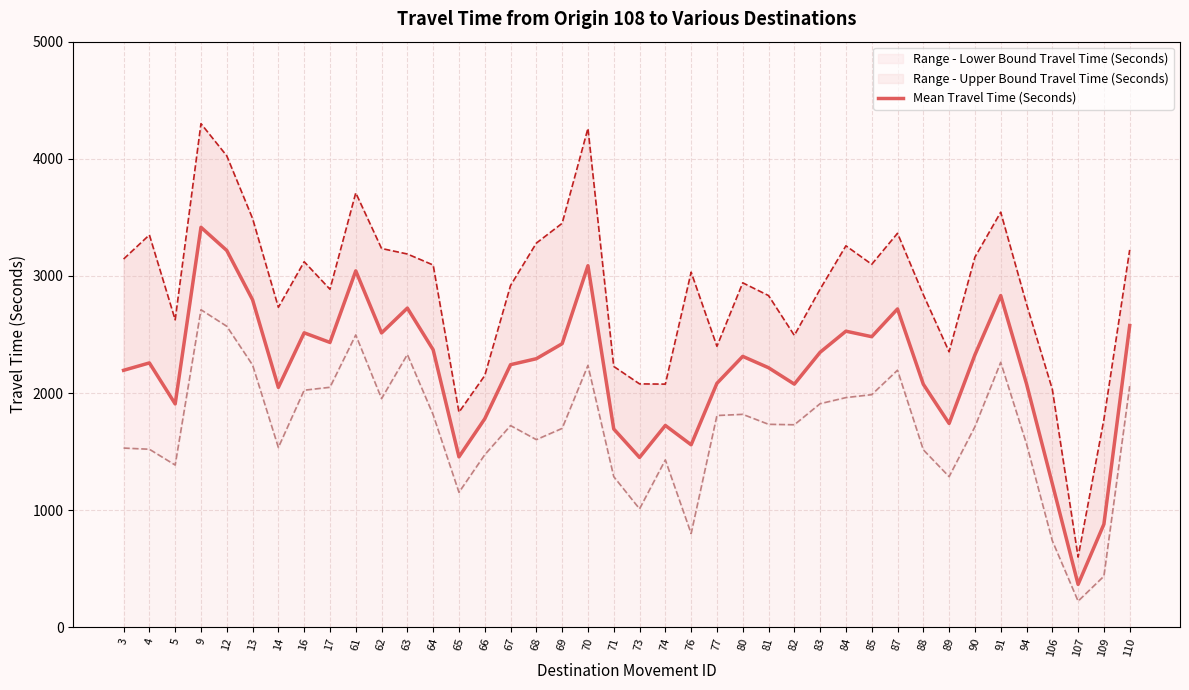

True or false: there are more than 0 points higher than both neighbors.

True